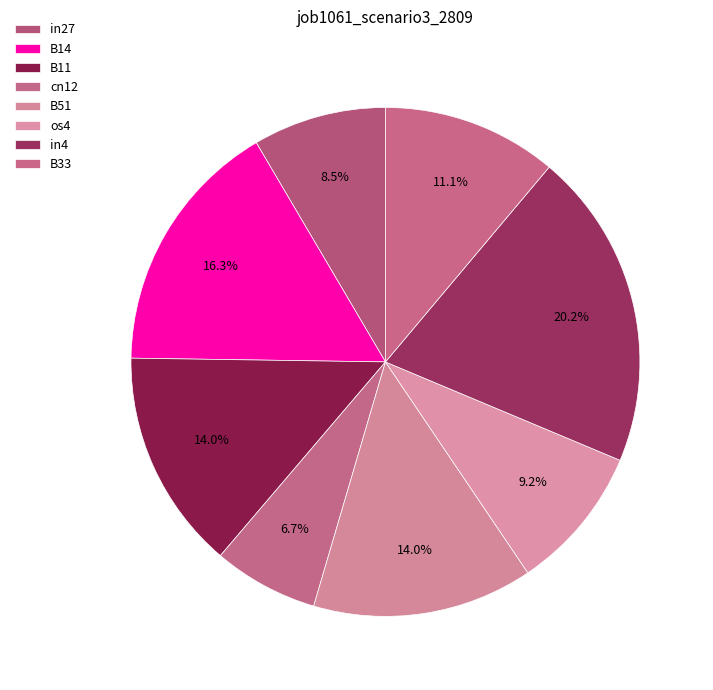

Between B11 and in27, which is larger?

B11